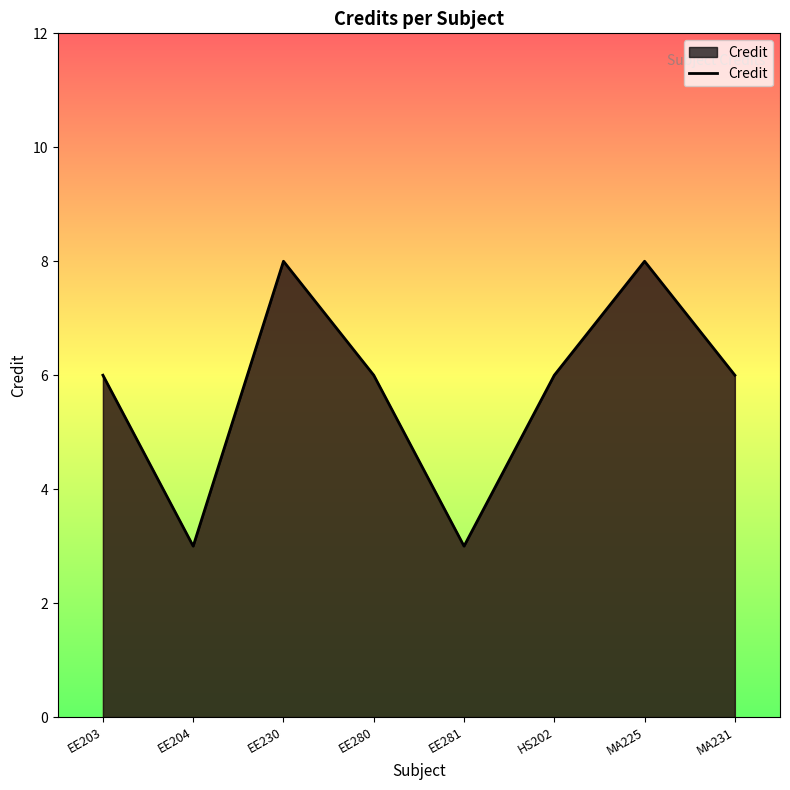

What is the maximum value shown in the chart?

8